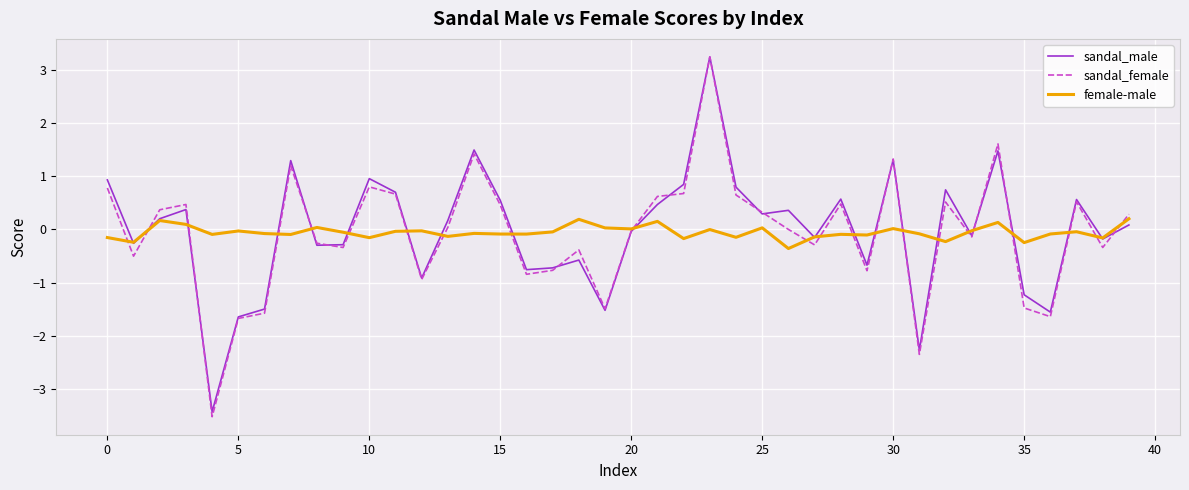

What is the minimum value for sandal_female?

-3.5